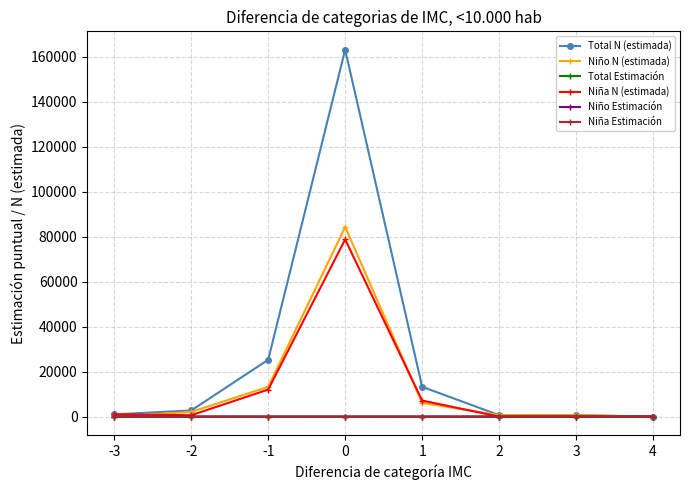

What is the sum of the Niña N (estimada) values at 4 and -3?

1006.0